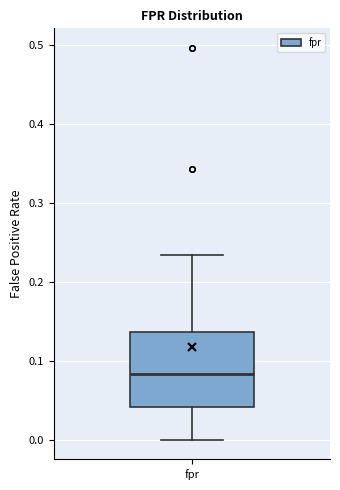

Transcribe this box plot: give where the median line is, the range the box spans, and where the two whiskers end, as read against the y-axis. The values are not printed on the chart, so give them approximately, as read against the axis.

median 0.08, box 0.04 to 0.14, whiskers 0.00 to 0.23